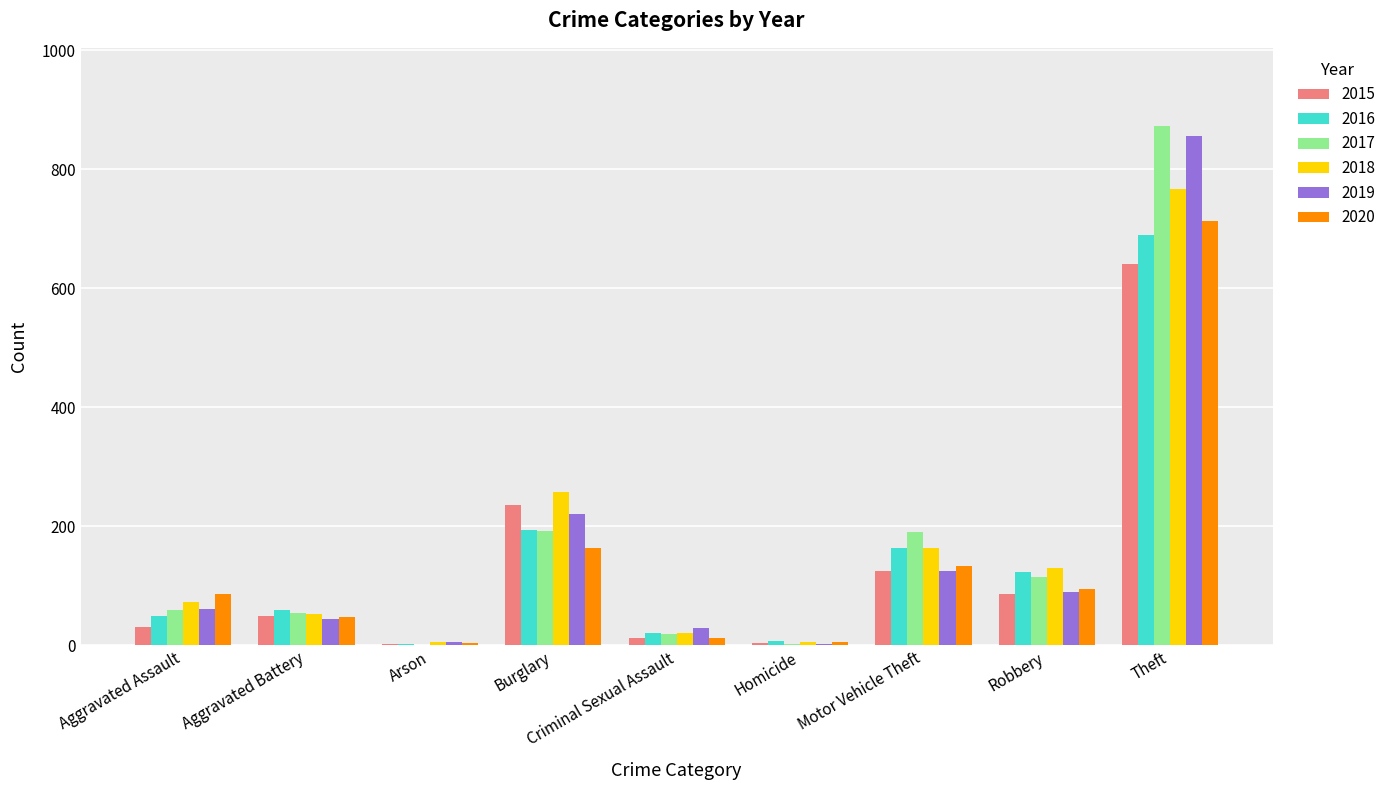

Between Aggravated Assault and Burglary, which series saw the biggest shift?

2015